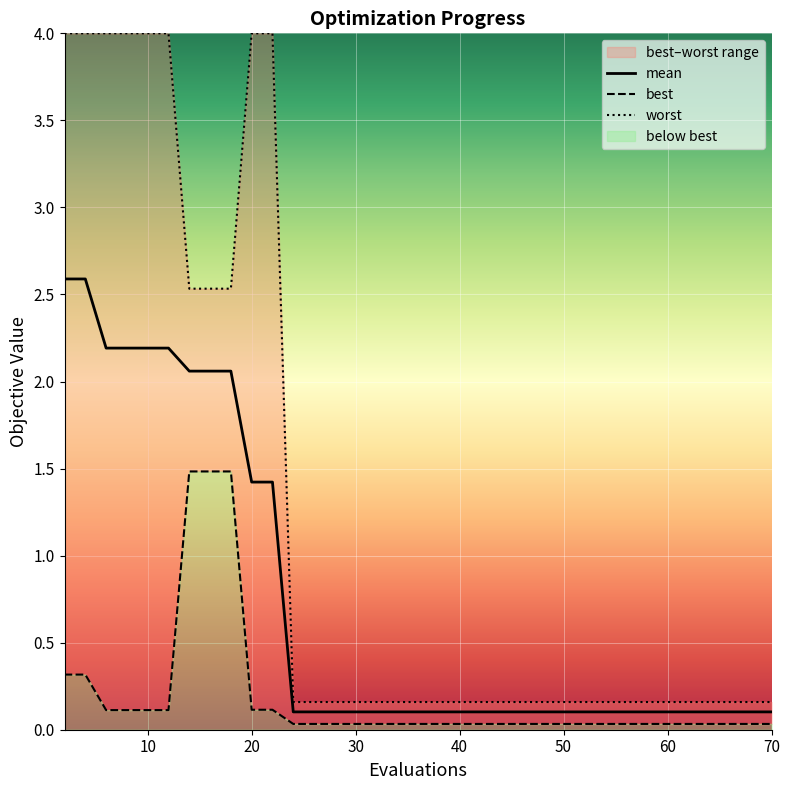

What is the highest value of the mean series?

2.6